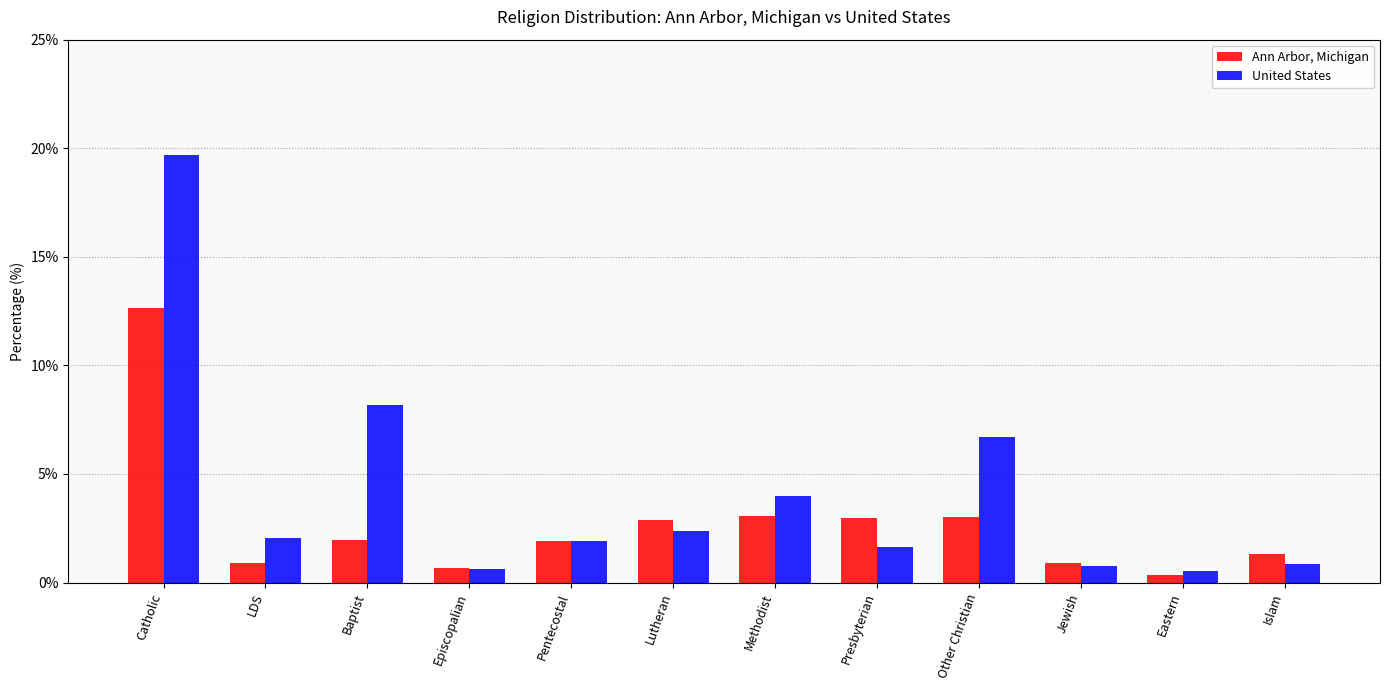

The value of United States at Other Christian is 1.4. True or false?

False